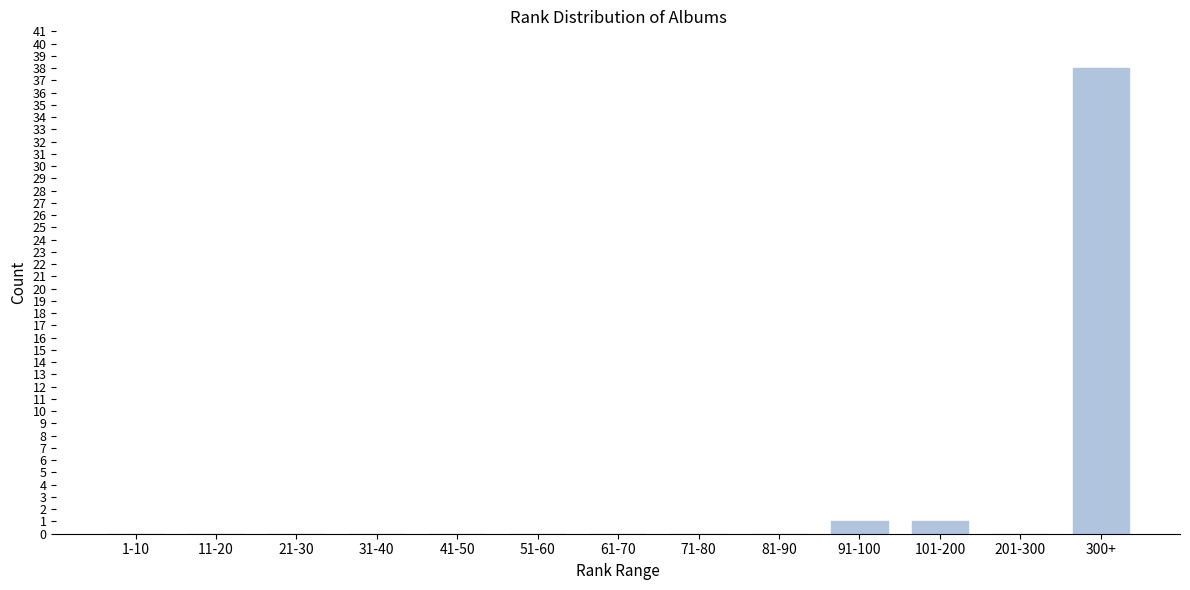

Reading left to right, extract all data points from this chart.

1-10=0	11-20=0	21-30=0	31-40=0	41-50=0	51-60=0	61-70=0	71-80=0	81-90=0	91-100=1	101-200=1	201-300=0	300+=38